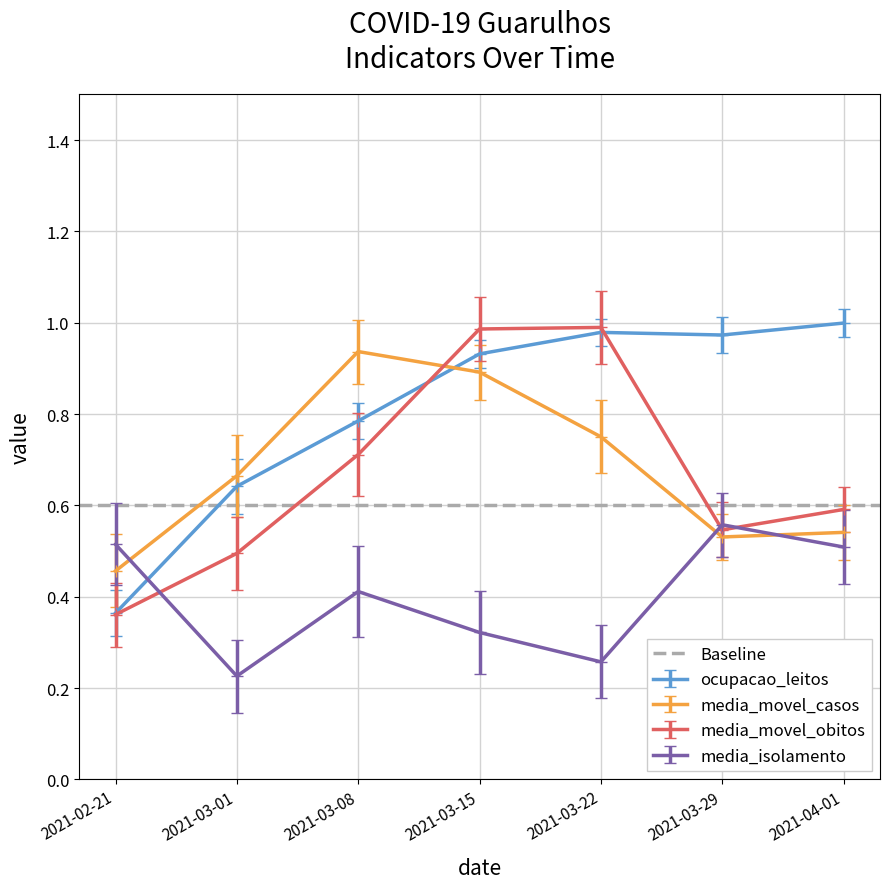

Reading left to right, transcribe all the data shown in this chart.

ocupacao_leitos: 2021-02-21=0.4	2021-03-01=0.6	2021-03-08=0.8	2021-03-15=0.9	2021-03-22=1.0	2021-03-29=1.0	2021-04-01=1.0
media_movel_casos: 2021-02-21=0.5	2021-03-01=0.7	2021-03-08=0.9	2021-03-15=0.9	2021-03-22=0.8	2021-03-29=0.5	2021-04-01=0.5
media_movel_obitos: 2021-02-21=0.4	2021-03-01=0.5	2021-03-08=0.7	2021-03-15=1.0	2021-03-22=1.0	2021-03-29=0.5	2021-04-01=0.6
media_isolamento: 2021-02-21=0.5	2021-03-01=0.2	2021-03-08=0.4	2021-03-15=0.3	2021-03-22=0.3	2021-03-29=0.6	2021-04-01=0.5